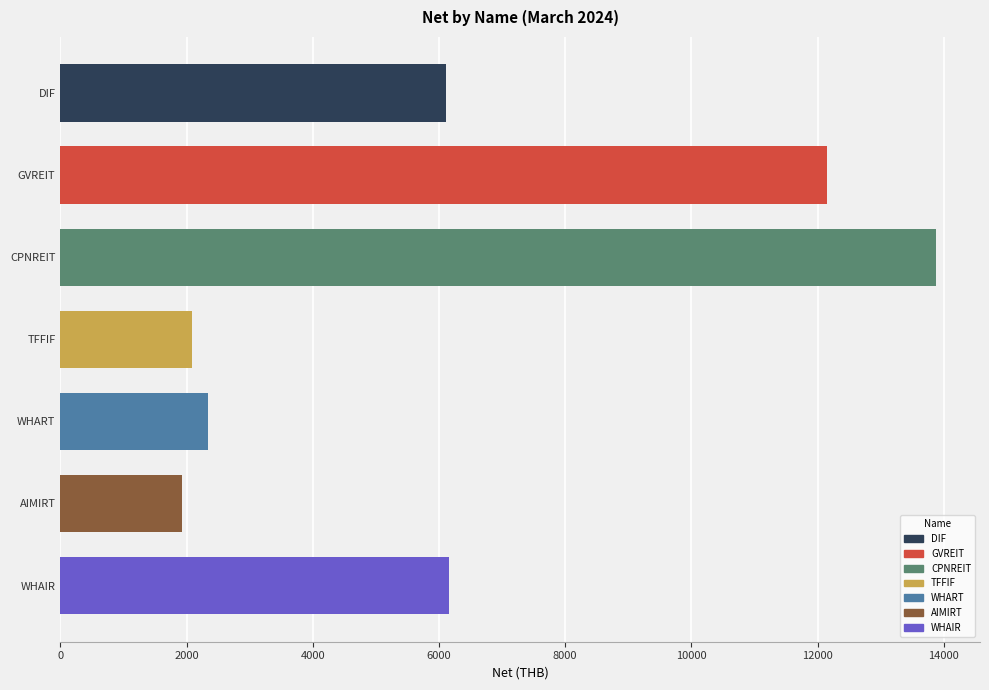

Is it true that the value at AIMIRT is 1935.0?

True